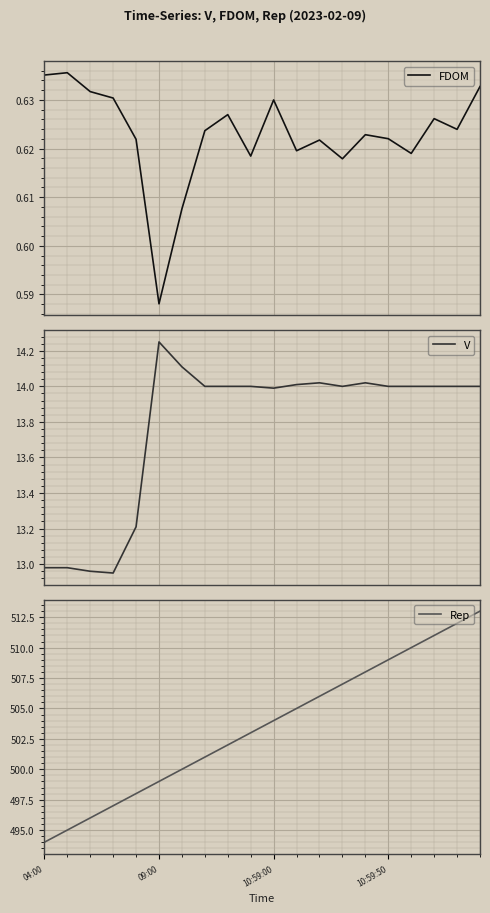

The V series shows 14.0 at 7. True or false?

True